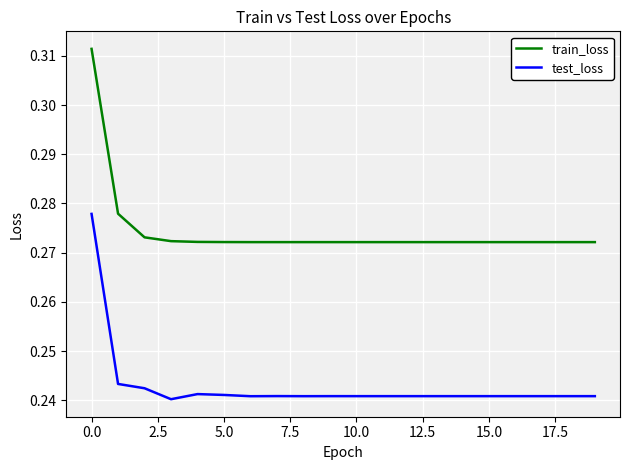

Rank the series by their maximum value, from highest to lowest.

train_loss, test_loss